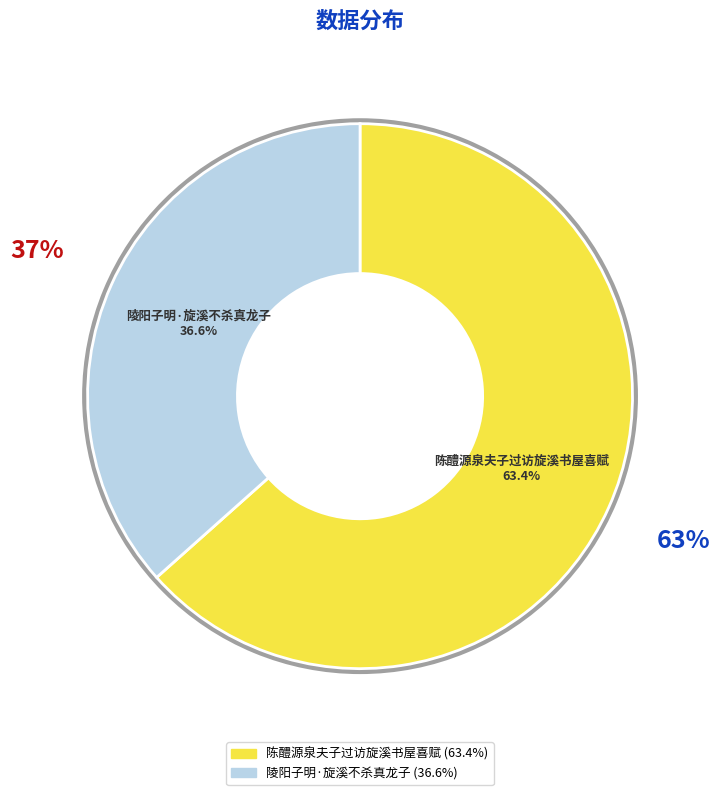

Which slice is the largest?

陈醴源泉夫子过访旋溪书屋喜赋